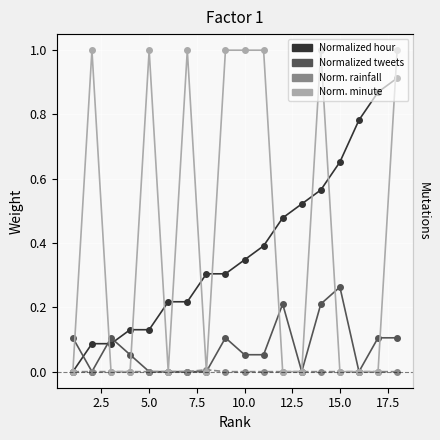

Rank the series by their maximum value, from lowest to highest.

Normalized rainfall class, Normalized tweets, Normalized hour, Normalized minute